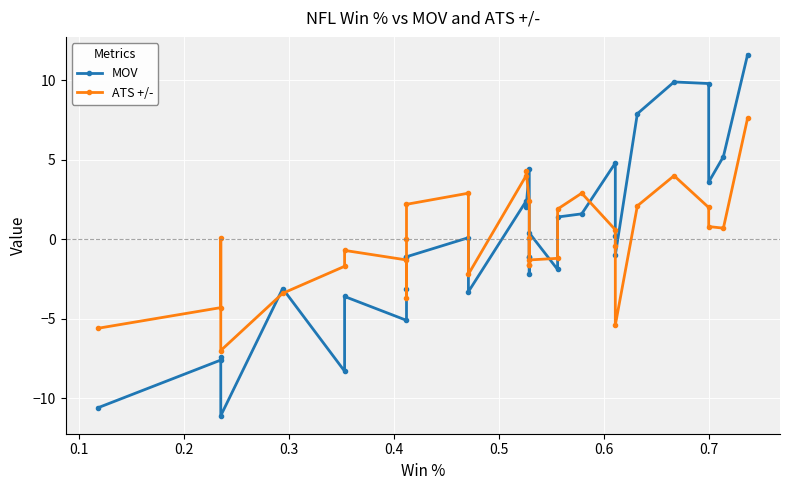

How many lines are shown in the chart?

2